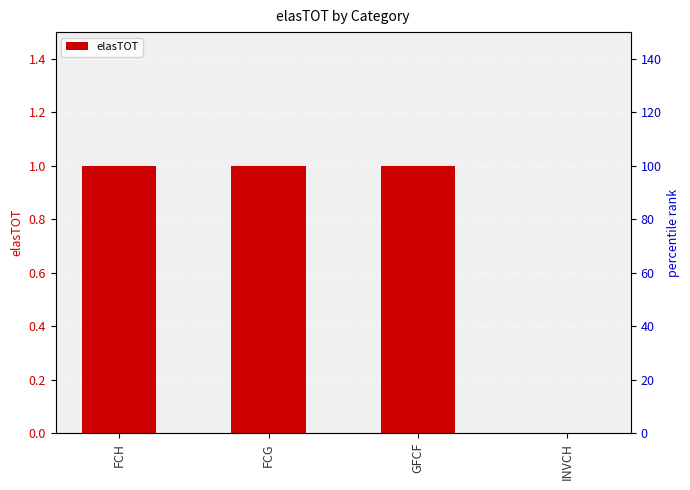

List the labels in order of value, largest first.

FCH, FCG, GFCF, INVCH